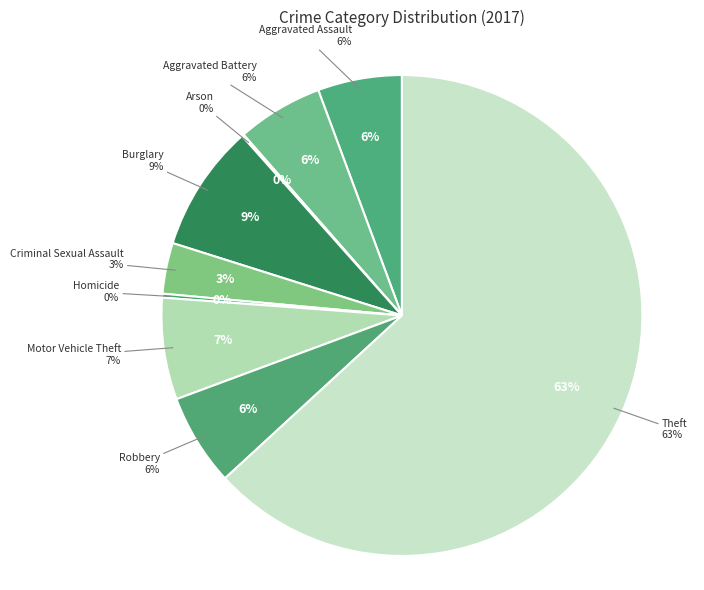

Which category accounts for the majority?

Theft